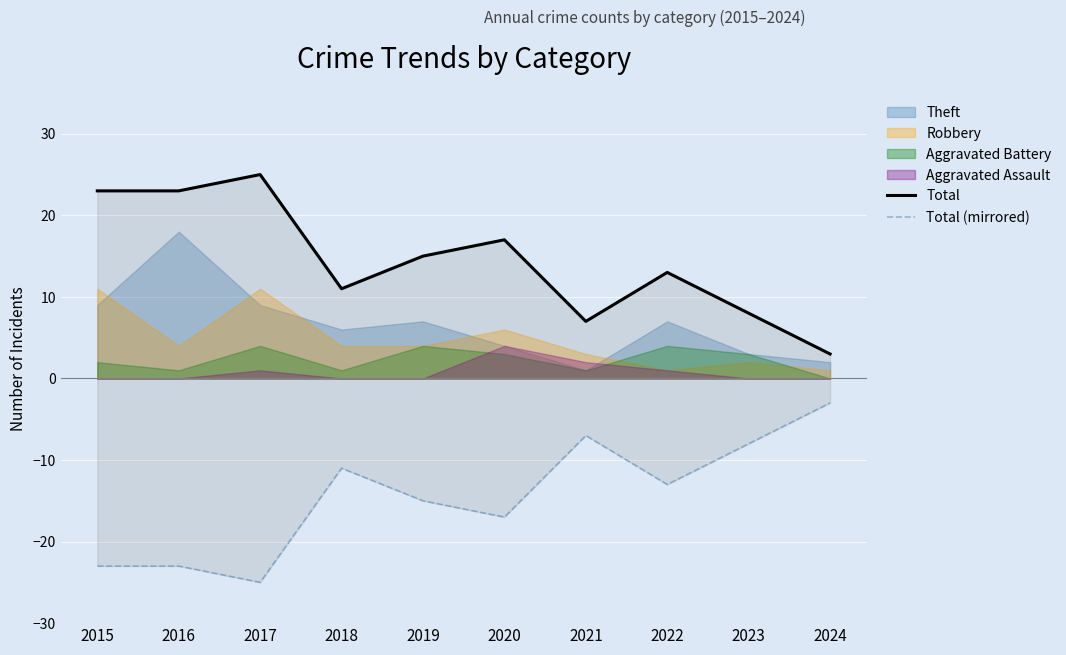

Is it true that Total equals 15 at 2019?

True